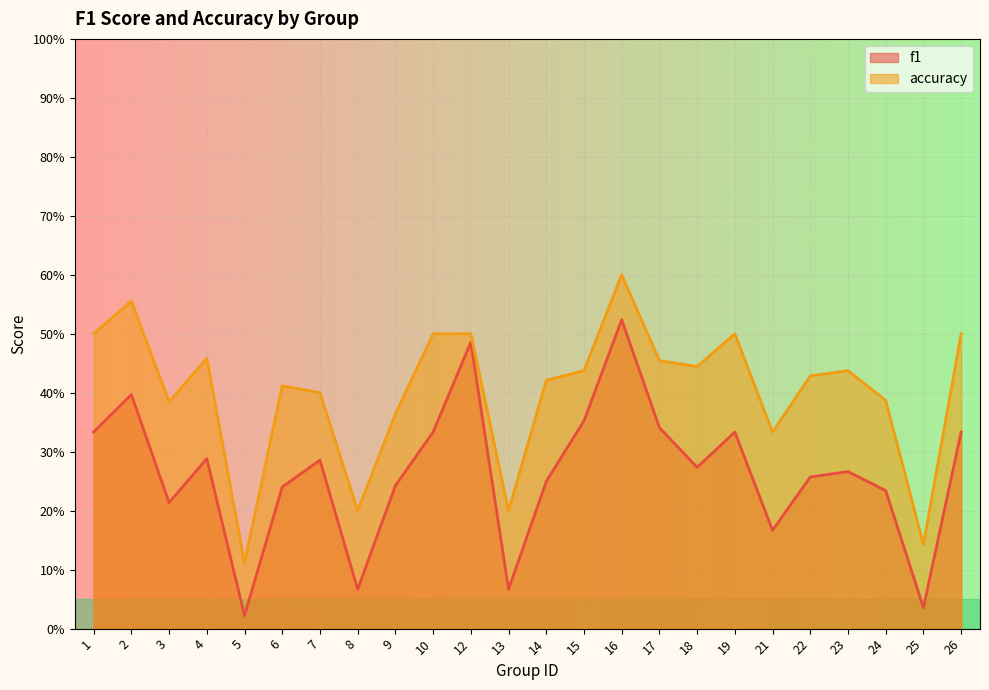

The accuracy series shows 0.2 at 16. True or false?

False